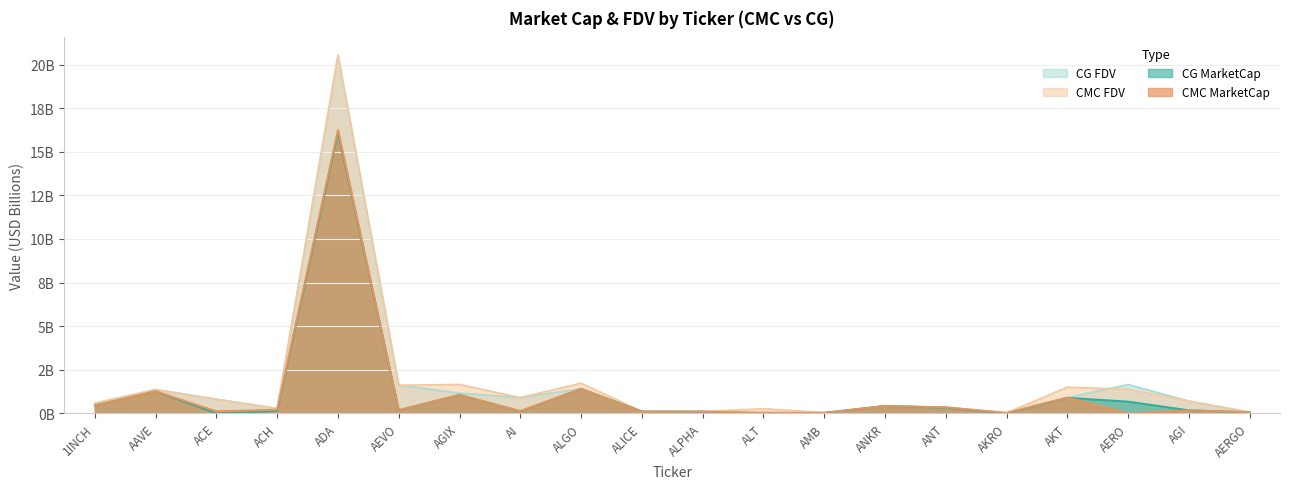

What is the label of the 5th point from the left?

ADA